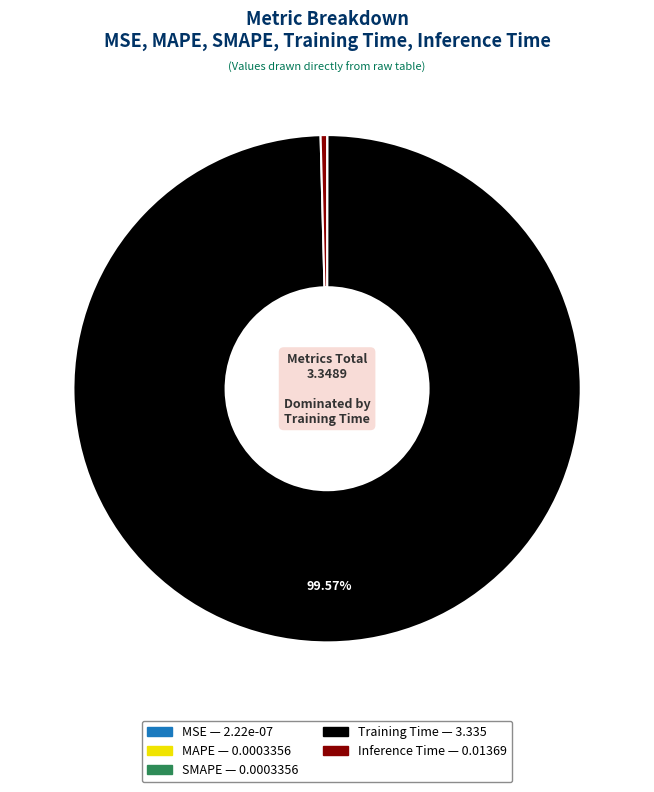

What is the largest slice in the pie chart?

Training Time